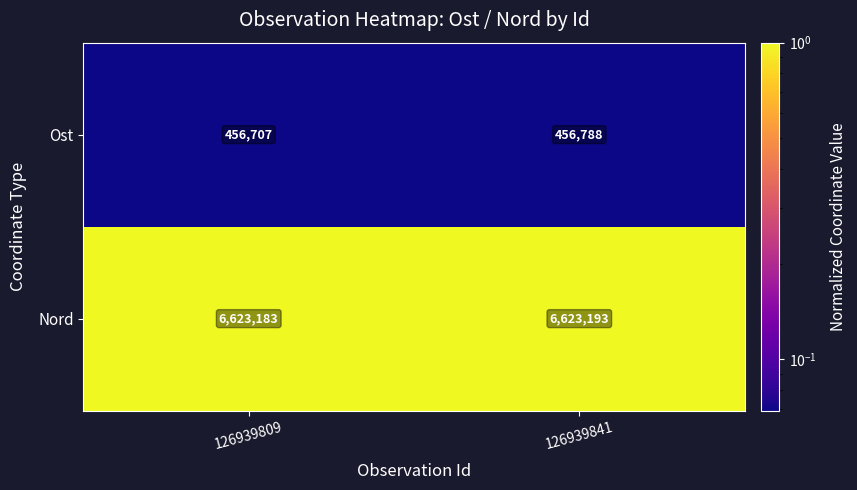

At which category is the sum across all series the highest?

126939841